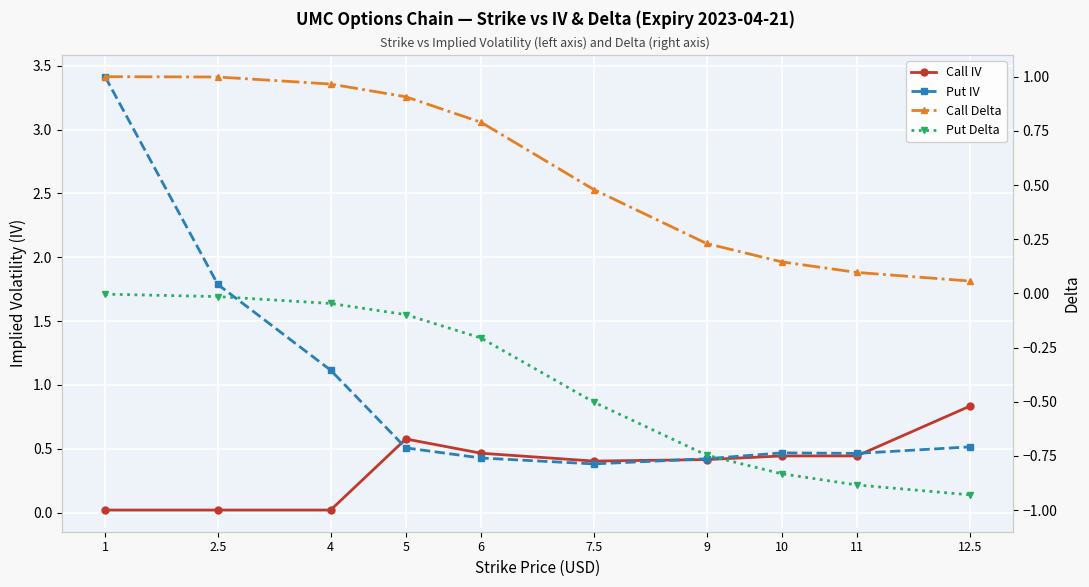

What is the difference between the maximum and minimum values in the Call Delta series?

0.9